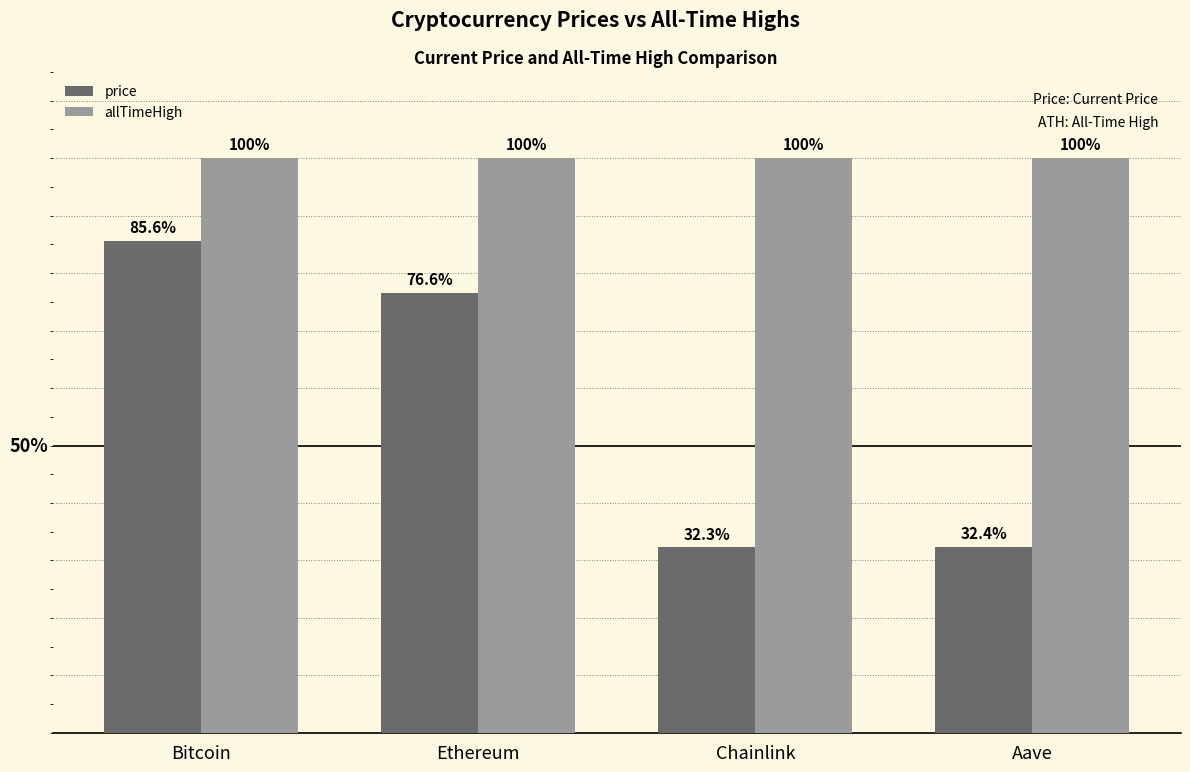

Between Bitcoin and Aave, which series saw the biggest shift?

price